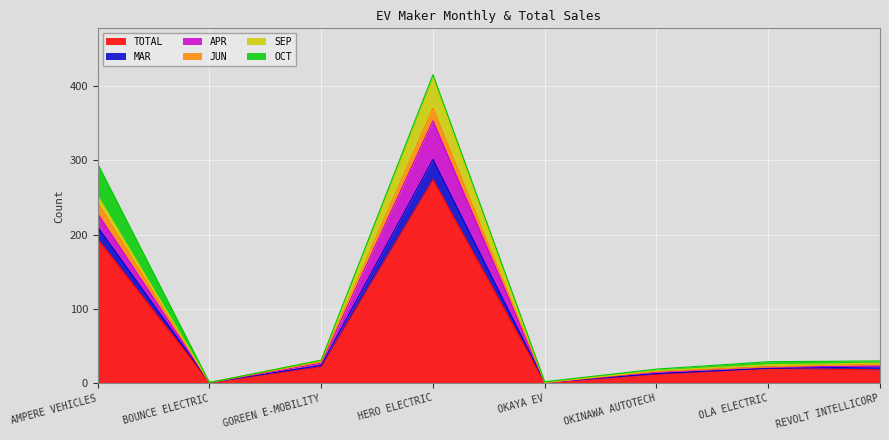

Which category has the highest value in the TOTAL series?

HERO ELECTRIC